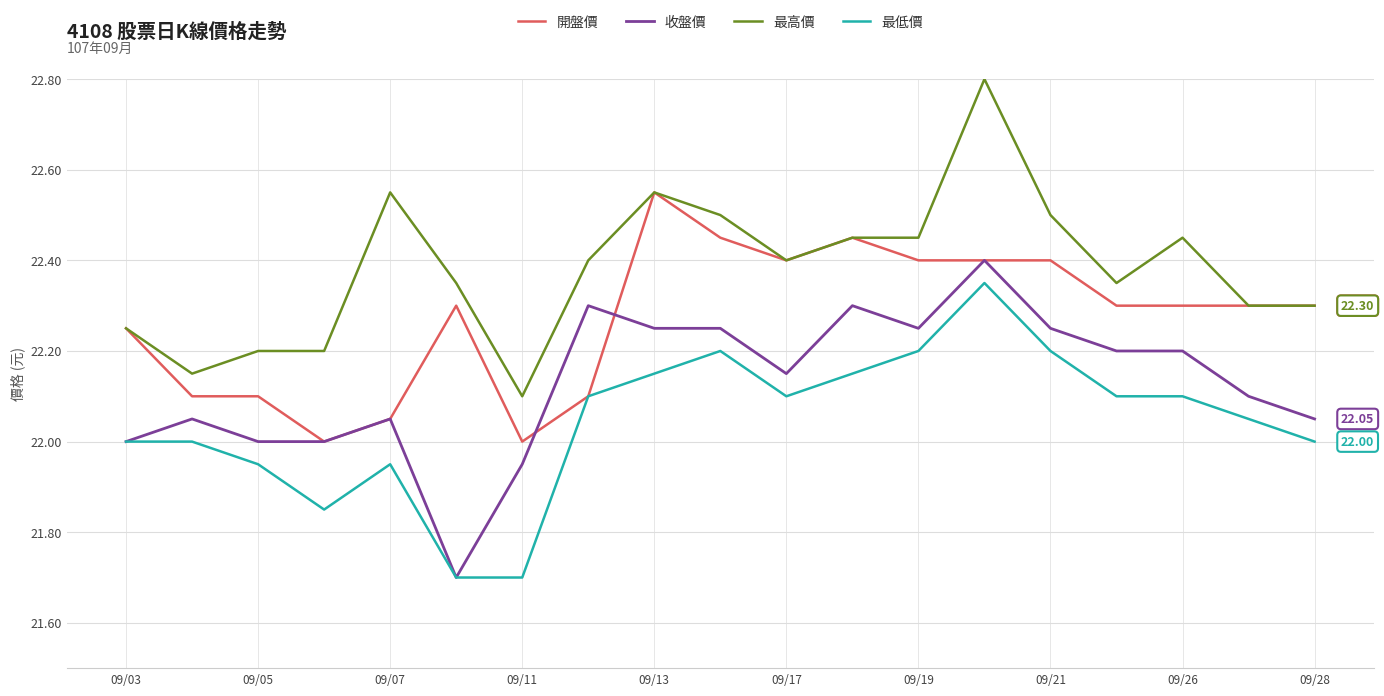

Which series has the largest total across all categories?

最高價